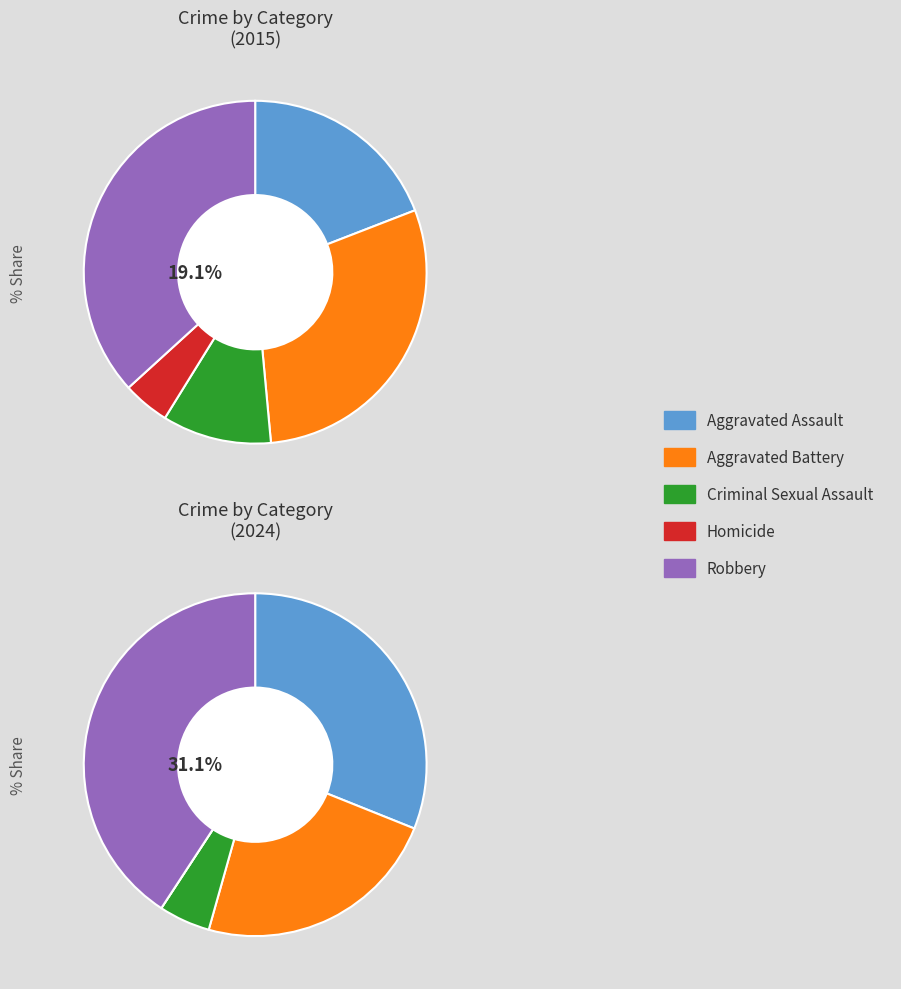

Rank the categories by 2015 value from highest to lowest.

Robbery, Aggravated Battery, Aggravated Assault, Criminal Sexual Assault, Homicide